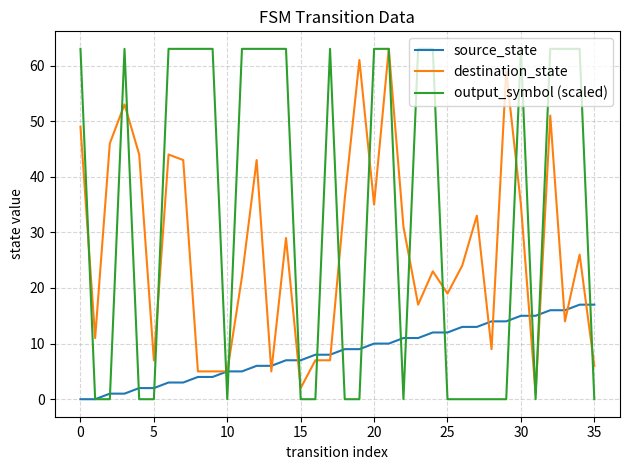

What are all the series names shown in the legend?

source_state, destination_state, output_symbol (scaled)